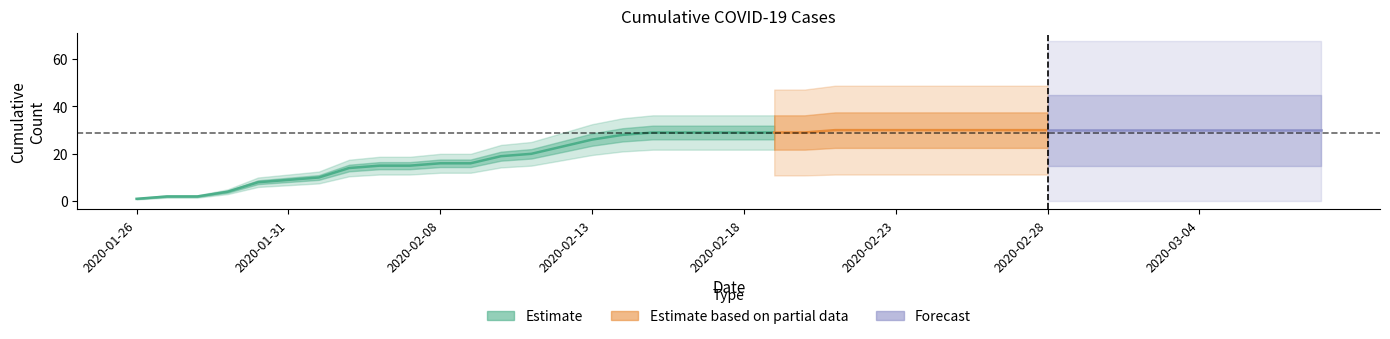

How many lines are shown in the chart?

3